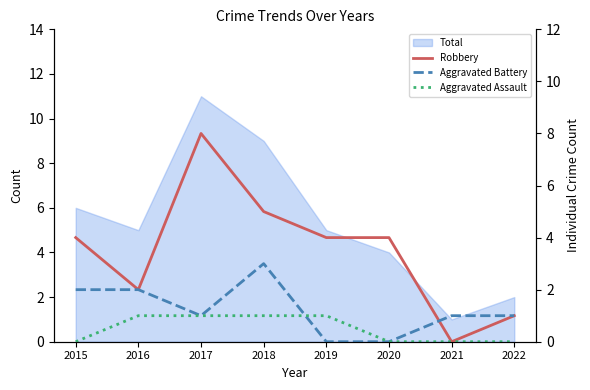

The value of Aggravated Assault at 2015 is 0. True or false?

True